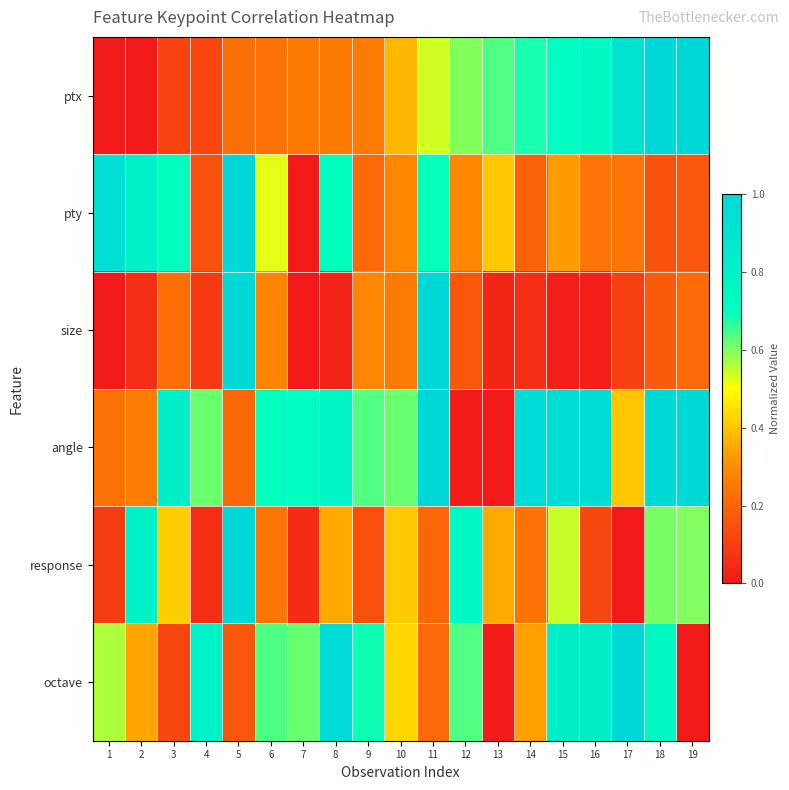

What is the total value across all series at 4?

1.8